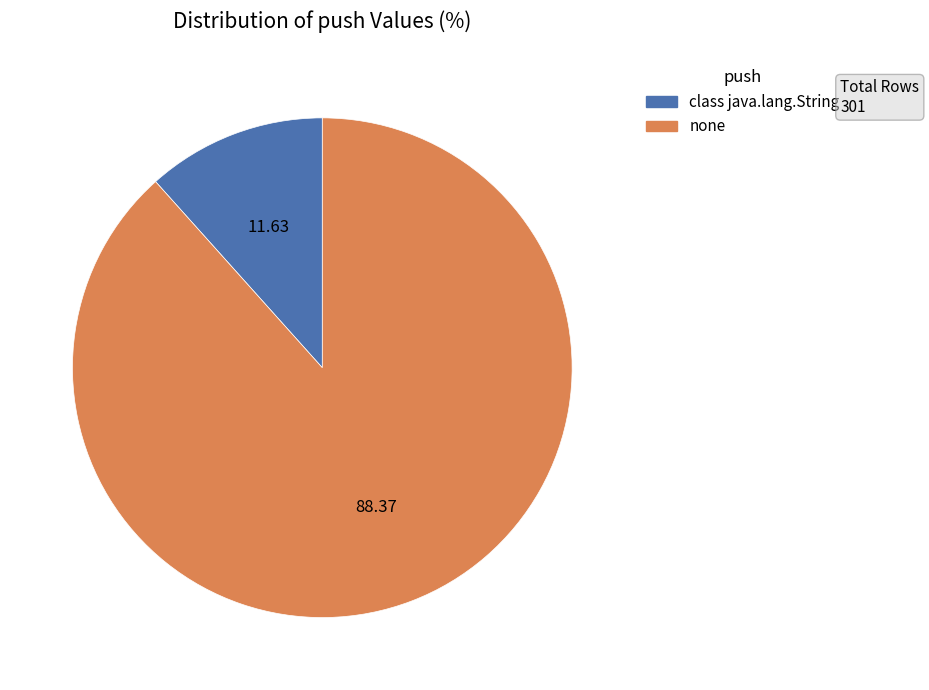

Does any single category account for the majority?

Yes